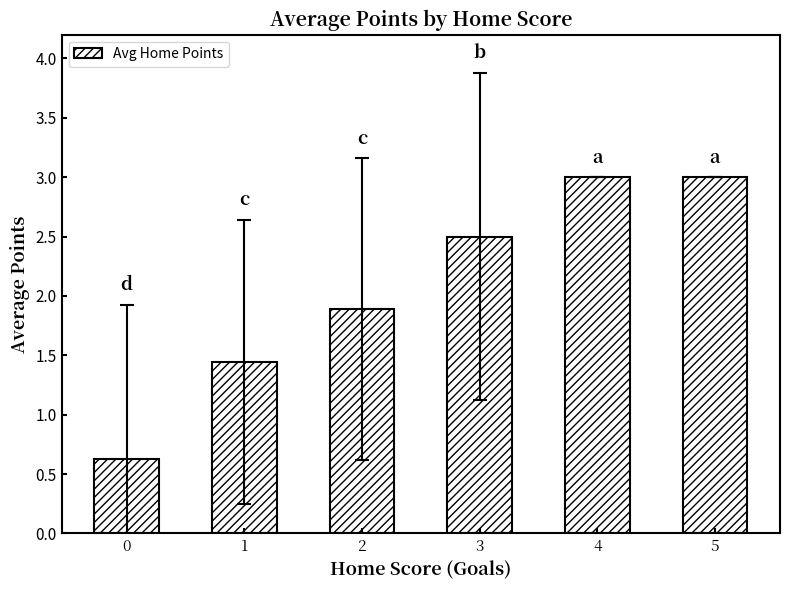

What is the average value?

2.1